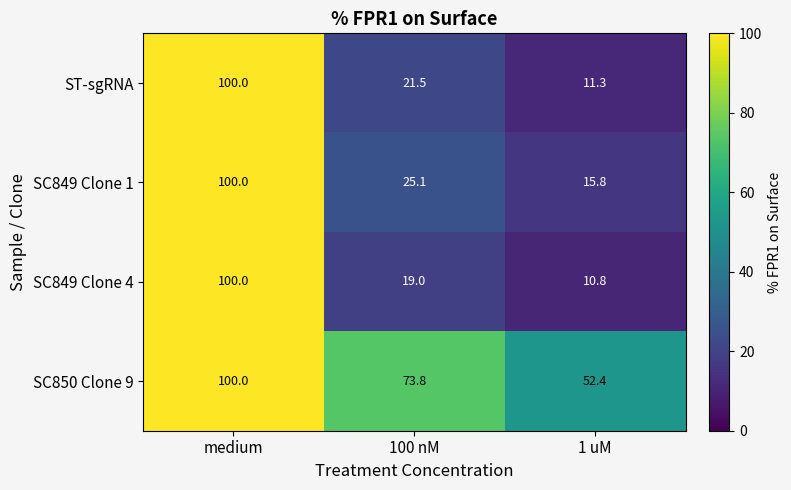

At which category is the sum across all series the highest?

medium